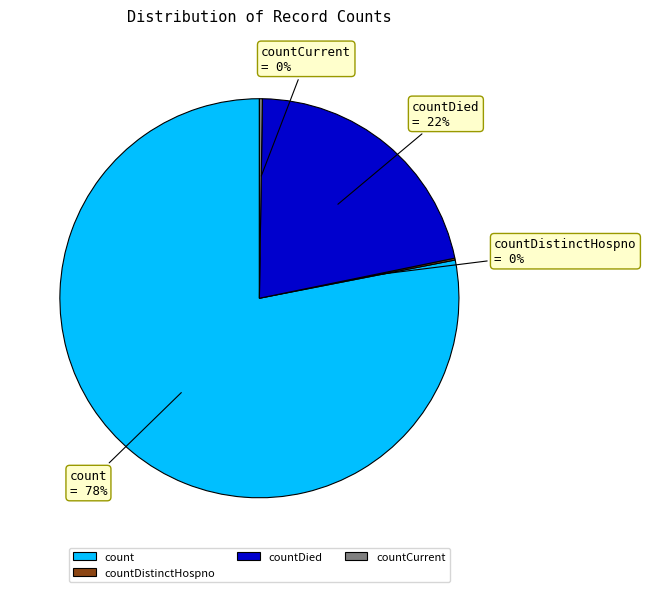

Is the sum of count and countDied greater than half?

Yes